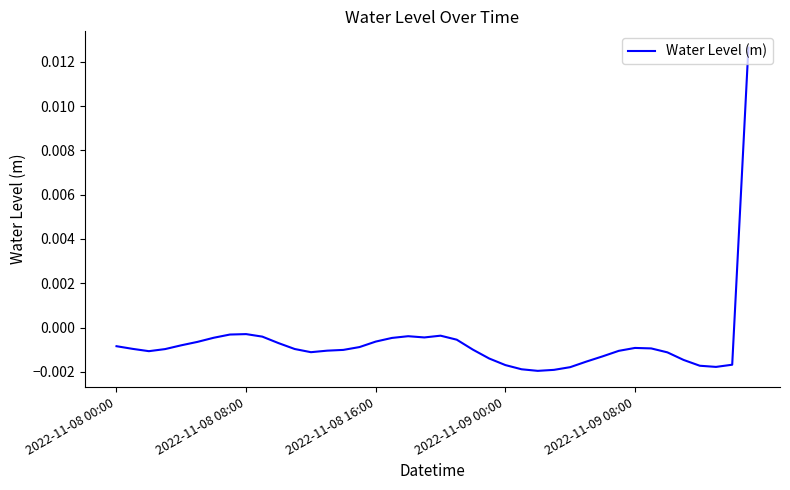

Where is the first local maximum?

2022-11-08 08:00